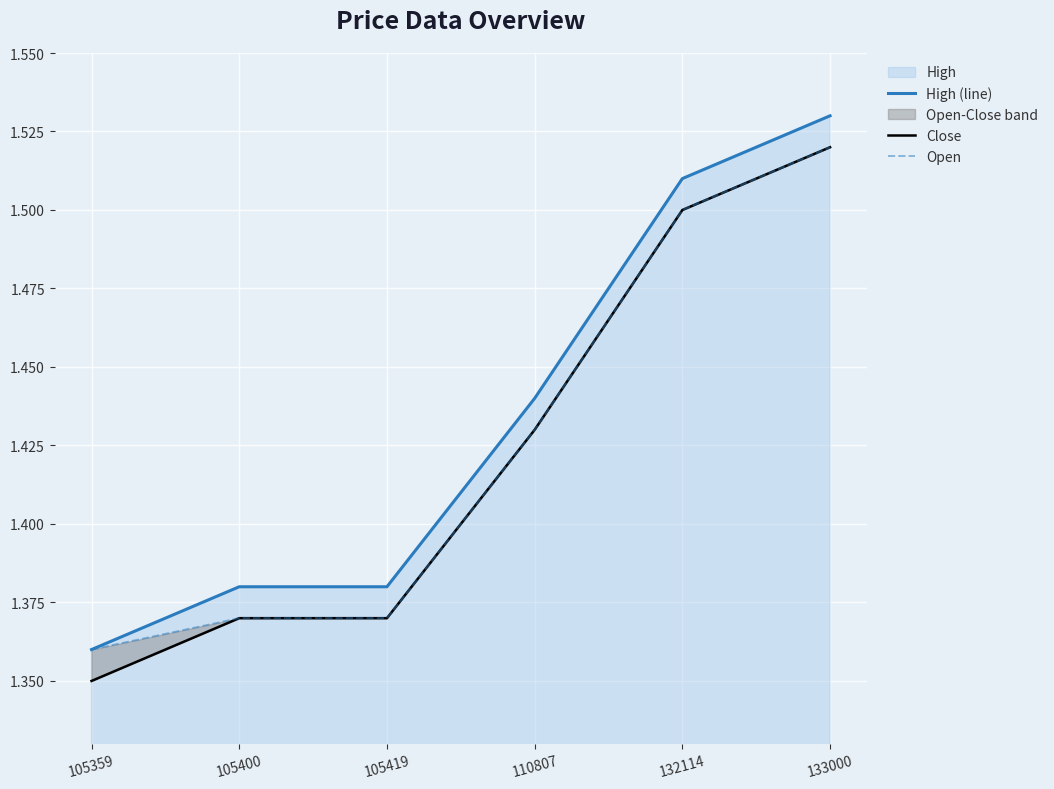

What is the sum of the Close values at 132114 and 105400?

2.9